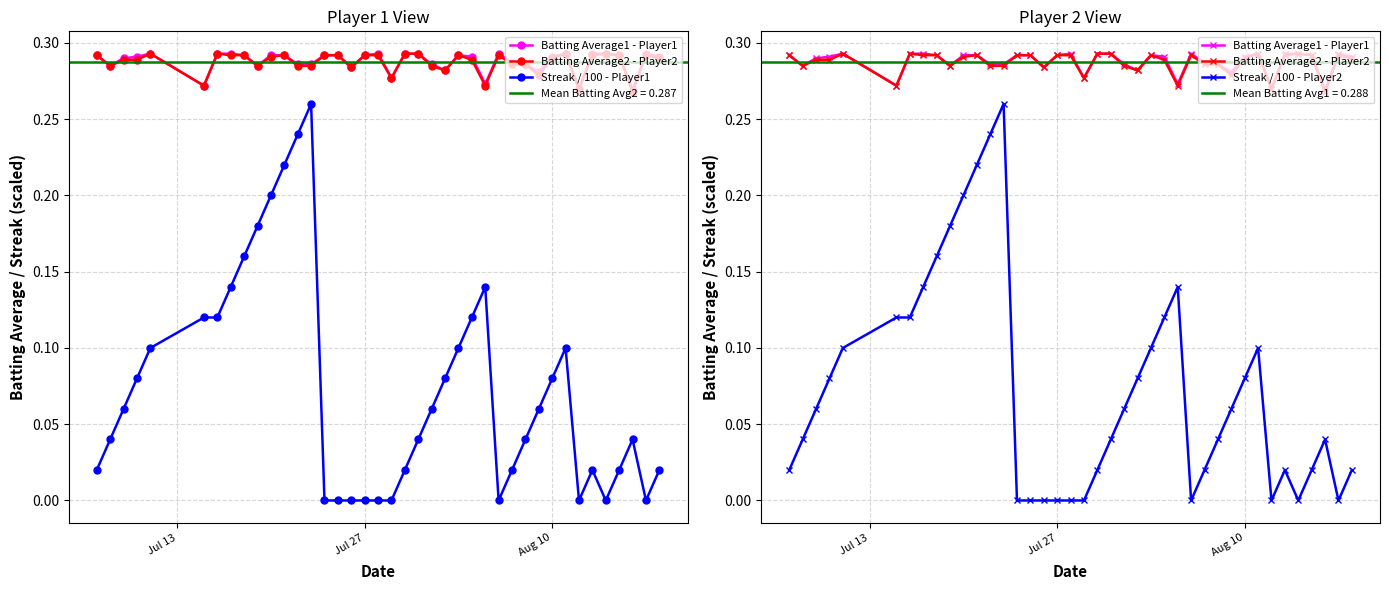

Reading left to right, transcribe all the data shown in this chart.

Batting Average1 - Player1: 0.3	0.3	0.3	0.3	0.3	0.3	0.3	0.3	0.3	0.3	0.3	0.3	0.3	0.3	0.3	0.3	0.3	0.3	0.3	0.3	0.3	0.3	0.3	0.3	0.3	0.3	0.3	0.3	0.3	0.3	0.3	0.3	0.3	0.3	0.3	0.3	0.3	0.3	0.3	0.3
Batting Average2 - Player2: 0.3	0.3	0.3	0.3	0.3	0.3	0.3	0.3	0.3	0.3	0.3	0.3	0.3	0.3	0.3	0.3	0.3	0.3	0.3	0.3	0.3	0.3	0.3	0.3	0.3	0.3	0.3	0.3	0.3	0.3	0.3	0.3	0.3	0.3	0.3	0.3	0.3	0.3	0.3	0.3
Streak / 100 - Player1: 0.0	0.0	0.1	0.1	0.1	0.1	0.1	0.1	0.2	0.2	0.2	0.2	0.2	0.3	0.0	0.0	0.0	0.0	0.0	0.0	0.0	0.0	0.1	0.1	0.1	0.1	0.1	0.0	0.0	0.0	0.1	0.1	0.1	0.0	0.0	0.0	0.0	0.0	0.0	0.0
Streak / 100 - Player2: 0.0	0.0	0.1	0.1	0.1	0.1	0.1	0.1	0.2	0.2	0.2	0.2	0.2	0.3	0.0	0.0	0.0	0.0	0.0	0.0	0.0	0.0	0.1	0.1	0.1	0.1	0.1	0.0	0.0	0.0	0.1	0.1	0.1	0.0	0.0	0.0	0.0	0.0	0.0	0.0